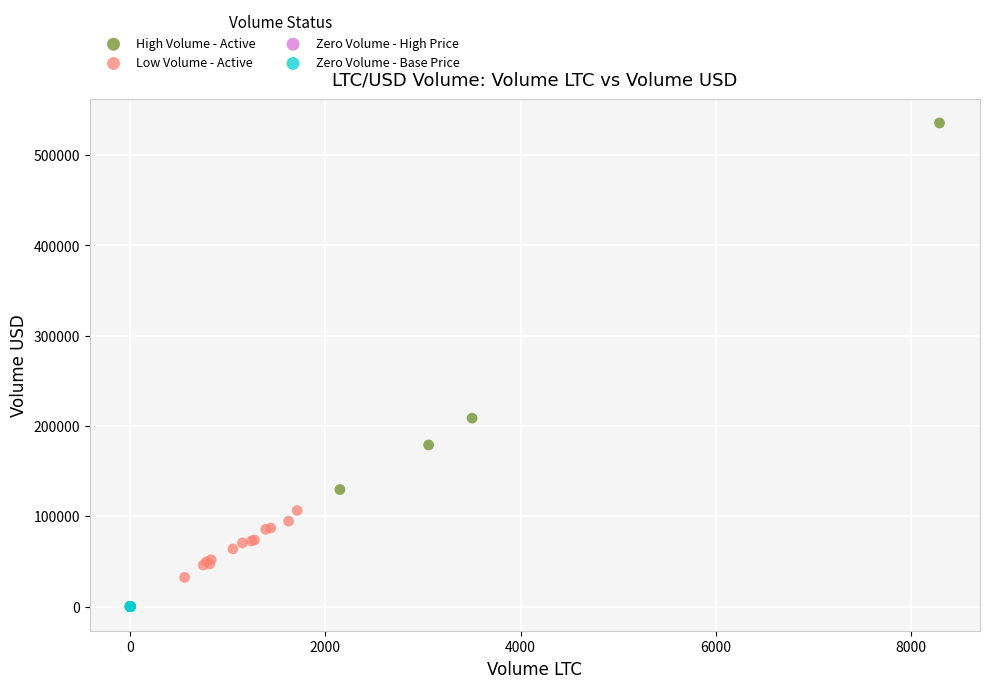

Which series reaches the minimum Y coordinate?

Zero Volume - Base Price